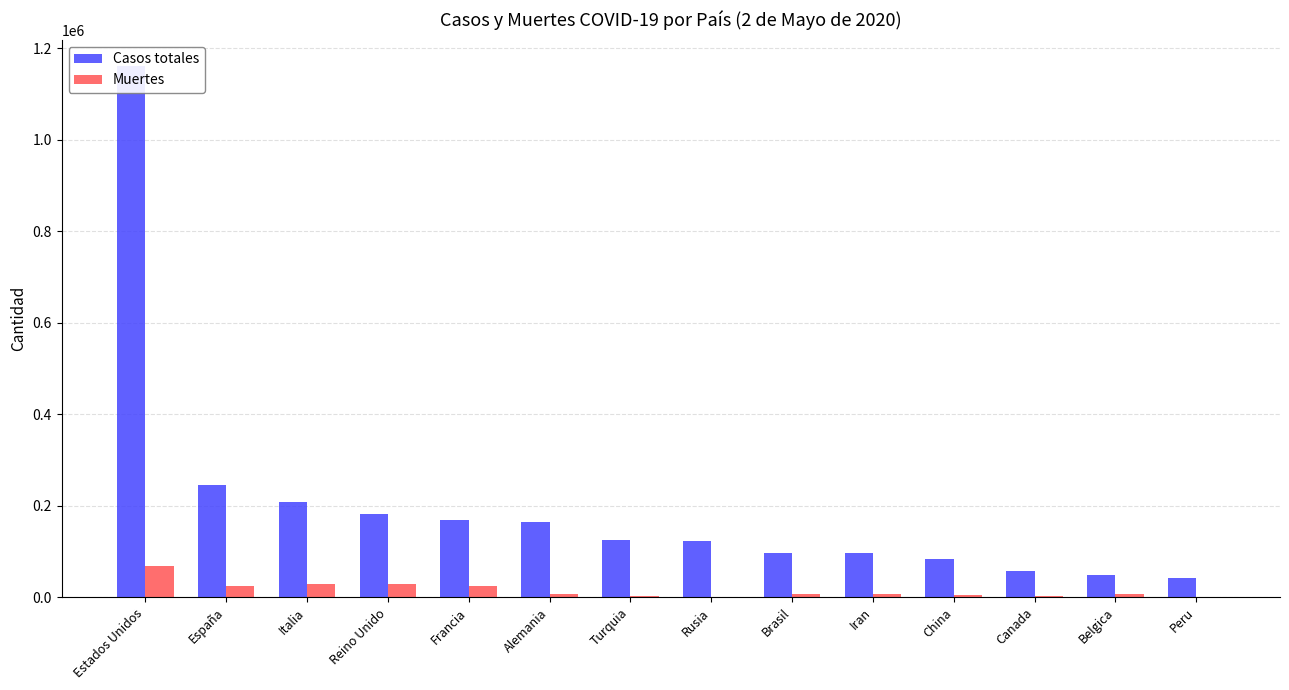

Reading left to right, list all the values displayed in this chart.

Casos totales: Estados Unidos=1160838	España=245567	Italia=209328	Reino Unido=182260	Francia=168396	Alemania=164967	Turquia=124375	Rusia=124054	Brasil=97100	Iran=96448	China=82877	Canada=56714	Belgica=49517	Peru=42534
Muertes: Estados Unidos=67448	España=25100	Italia=28710	Reino Unido=28131	Francia=24760	Alemania=6812	Turquia=3336	Rusia=1222	Brasil=6761	Iran=6156	China=4633	Canada=3566	Belgica=7765	Peru=1200